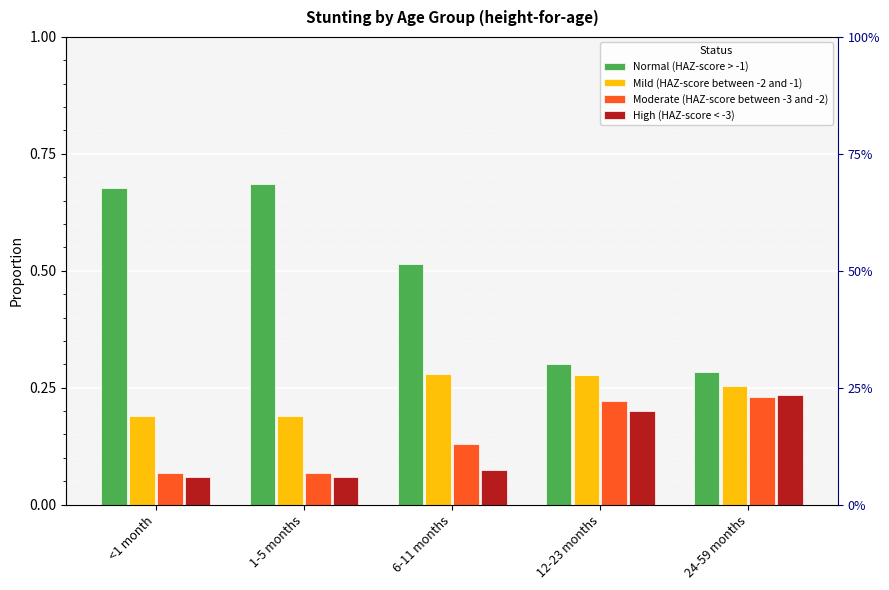

Reading right to left, extract all data points from this chart.

Normal (HAZ-score > -1): 24-59 months=0.3	12-23 months=0.3	6-11 months=0.5	1-5 months=0.7	<1 month=0.7
Mild (HAZ-score between -2 and -1): 24-59 months=0.3	12-23 months=0.3	6-11 months=0.3	1-5 months=0.2	<1 month=0.2
Moderate (HAZ-score between -3 and -2): 24-59 months=0.2	12-23 months=0.2	6-11 months=0.1	1-5 months=0.1	<1 month=0.1
High (HAZ-score < -3): 24-59 months=0.2	12-23 months=0.2	6-11 months=0.1	1-5 months=0.1	<1 month=0.1